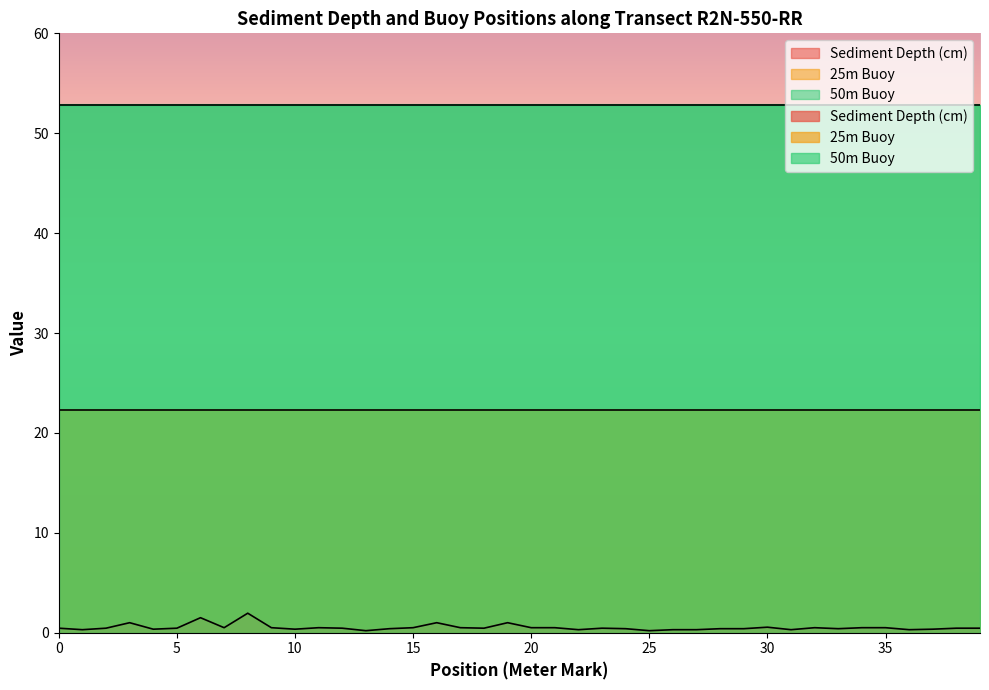

Reading left to right, transcribe all the data shown in this chart.

Sediment Depth (cm): 0.5	0.3	0.5	1.0	0.3	0.5	1.5	0.5	1.9	0.5	0.3	0.5	0.5	0.2	0.4	0.5	1.0	0.5	0.5	1.0	0.5	0.5	0.3	0.5	0.4	0.2	0.3	0.3	0.4	0.4	0.6	0.3	0.5	0.4	0.5	0.5	0.3	0.3	0.5	0.5
25m Buoy: 22.3	22.3	22.3	22.3	22.3	22.3	22.3	22.3	22.3	22.3	22.3	22.3	22.3	22.3	22.3	22.3	22.3	22.3	22.3	22.3	22.3	22.3	22.3	22.3	22.3	22.3	22.3	22.3	22.3	22.3	22.3	22.3	22.3	22.3	22.3	22.3	22.3	22.3	22.3	22.3
50m Buoy: 52.8	52.8	52.8	52.8	52.8	52.8	52.8	52.8	52.8	52.8	52.8	52.8	52.8	52.8	52.8	52.8	52.8	52.8	52.8	52.8	52.8	52.8	52.8	52.8	52.8	52.8	52.8	52.8	52.8	52.8	52.8	52.8	52.8	52.8	52.8	52.8	52.8	52.8	52.8	52.8